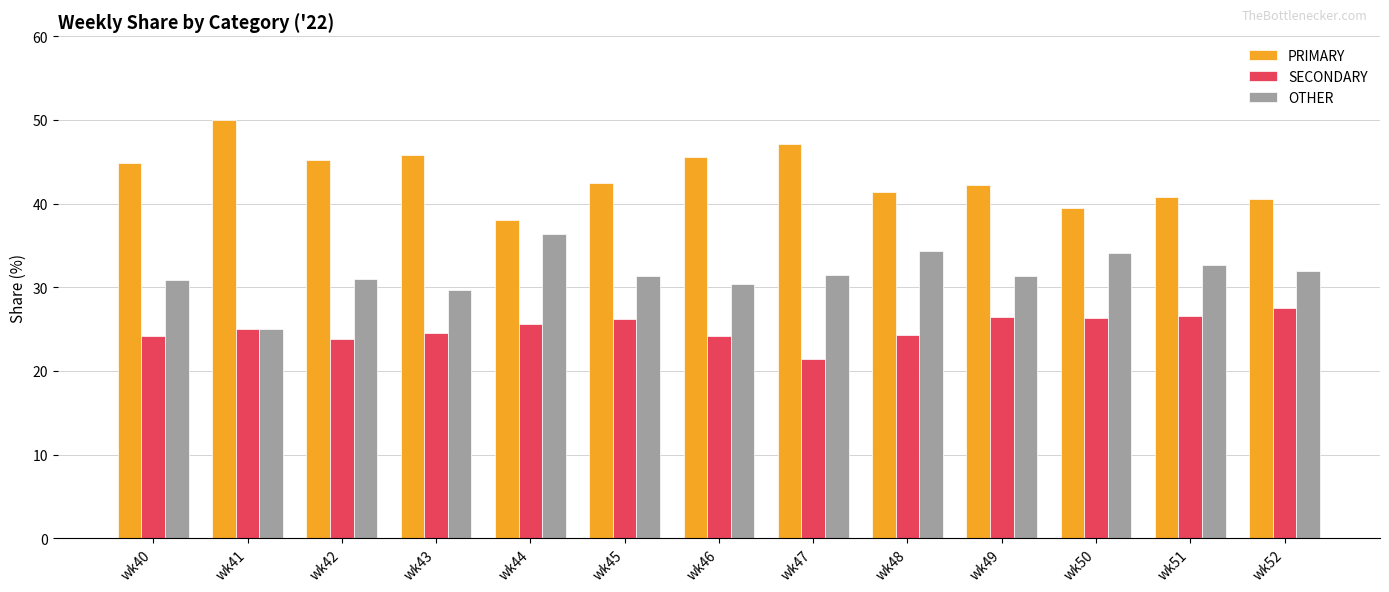

What is the sum of all SECONDARY values?

325.9